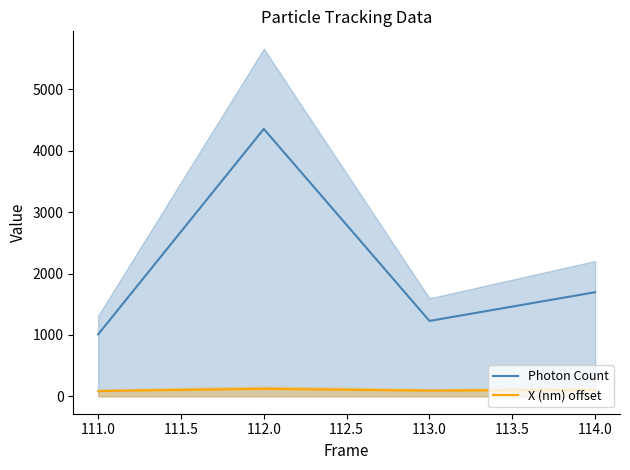

What is the value of the Photon Count point at the 1st from the left?

1008.8